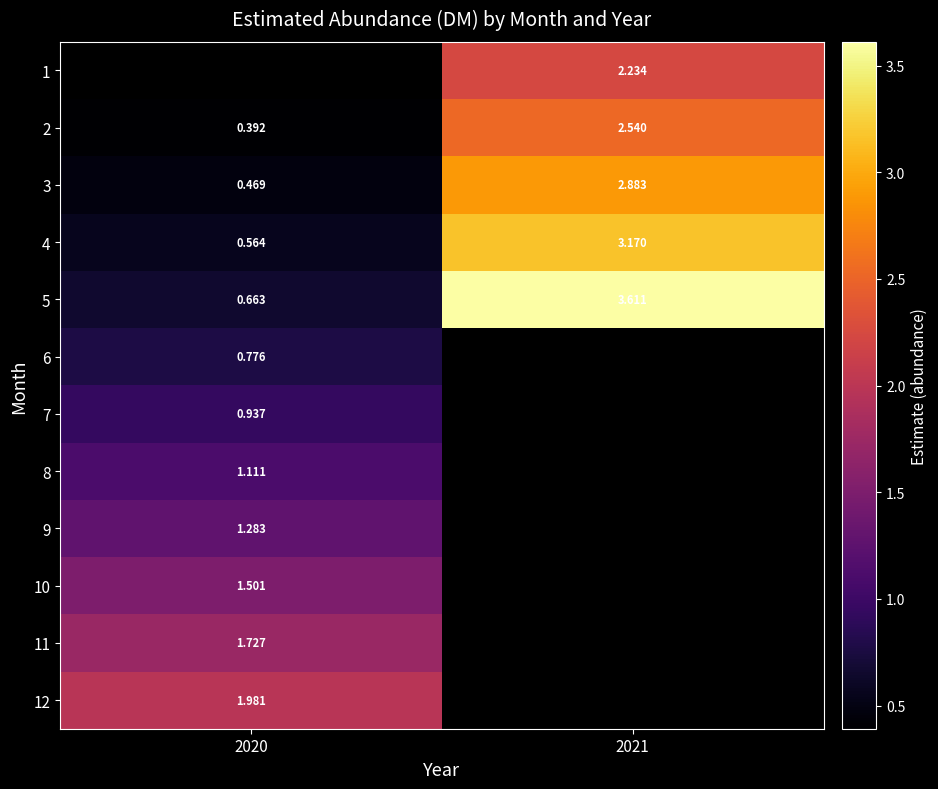

Is the value of 9 at 2020 greater than the value of 1 at 2021?

No